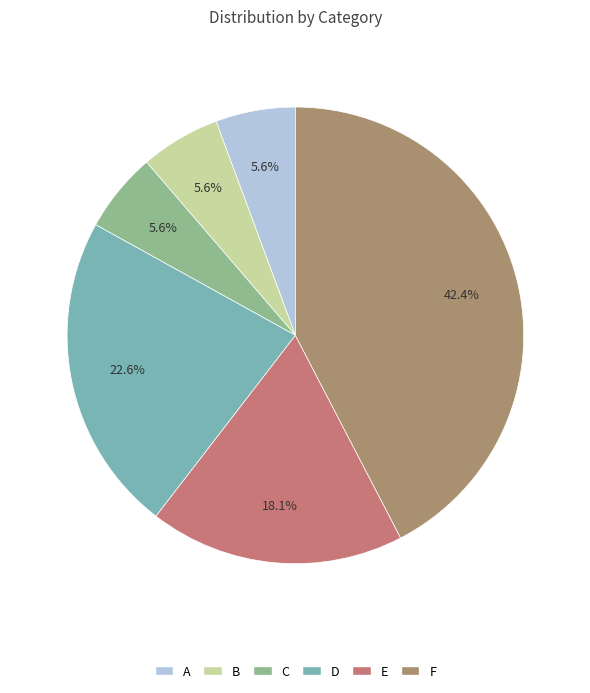

Does E represent more than half of the total?

No